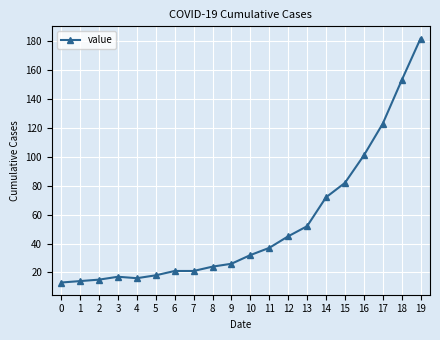

What is the difference between the maximum and second lowest values?

168